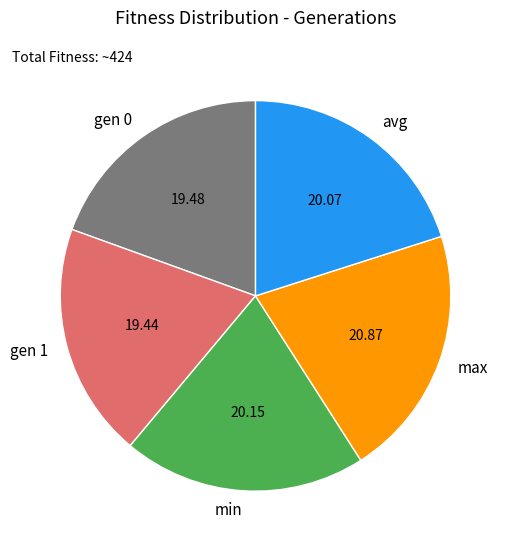

Does gen 0 account for over 50% of the chart?

No